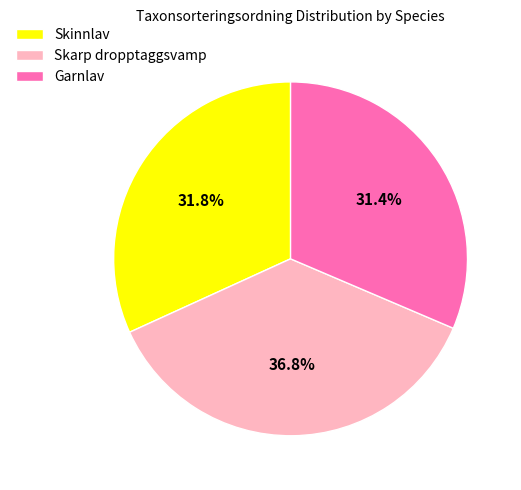

To the nearest percent, what portion does Skinnlav represent?

32%